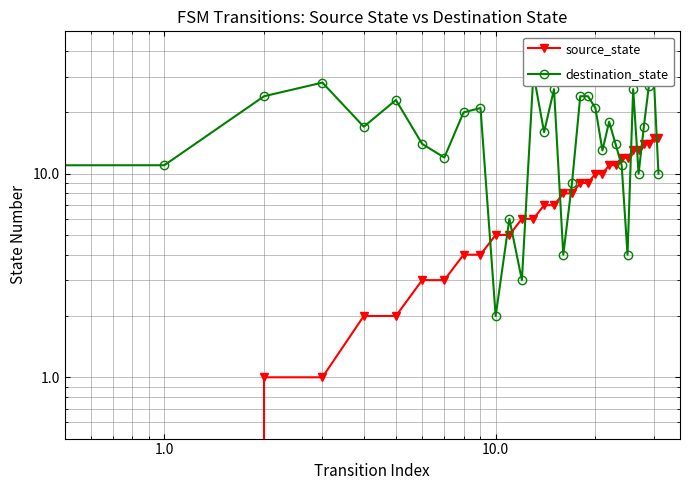

Which series changed the most between 29 and 30?

destination_state